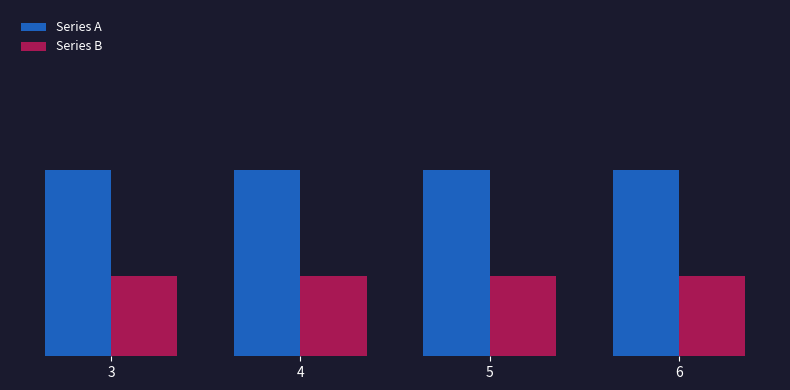

Are the bars horizontal?

No